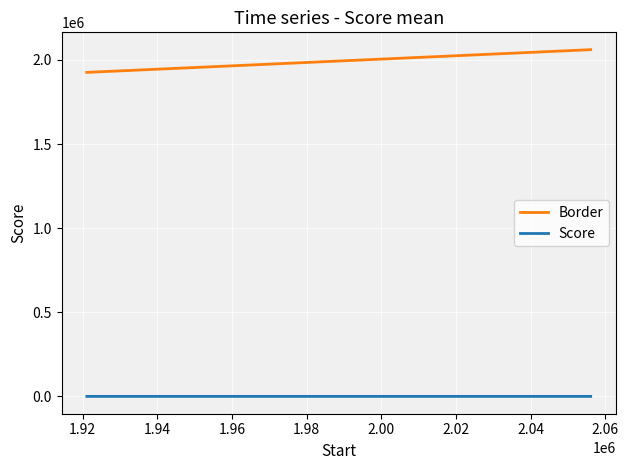

What are all the series names shown in the legend?

Border, Score